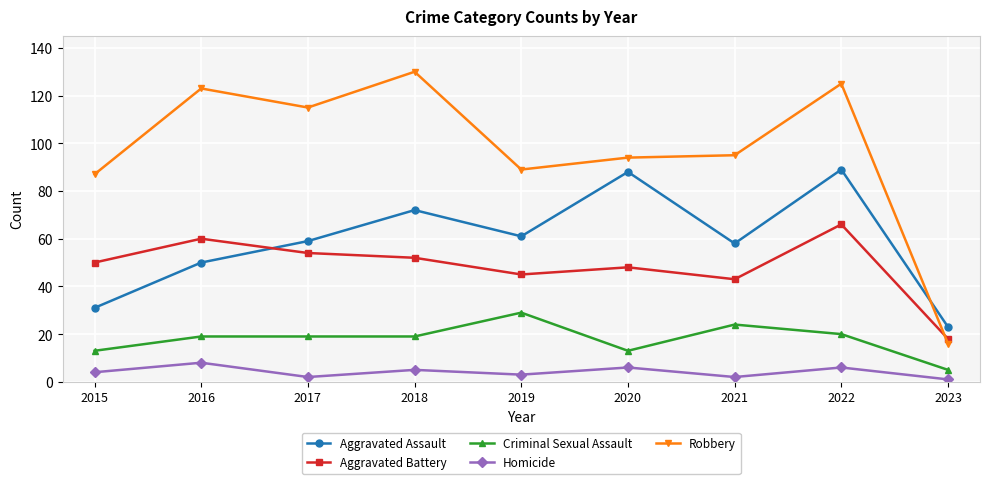

List the series in order of their peak value, highest first.

Robbery, Aggravated Assault, Aggravated Battery, Criminal Sexual Assault, Homicide